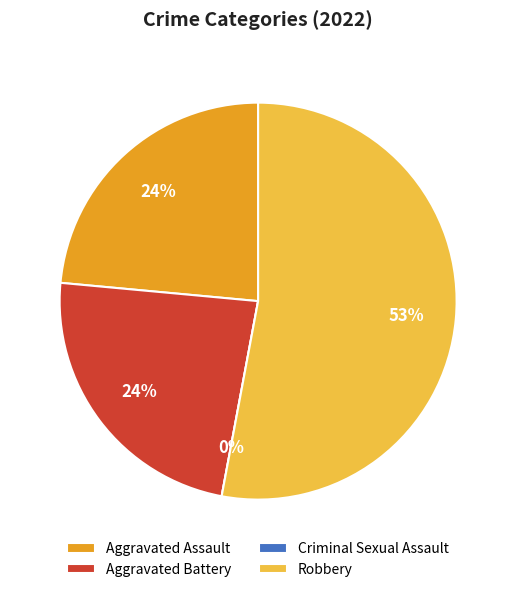

To the nearest percent, what portion does Robbery represent?

53%